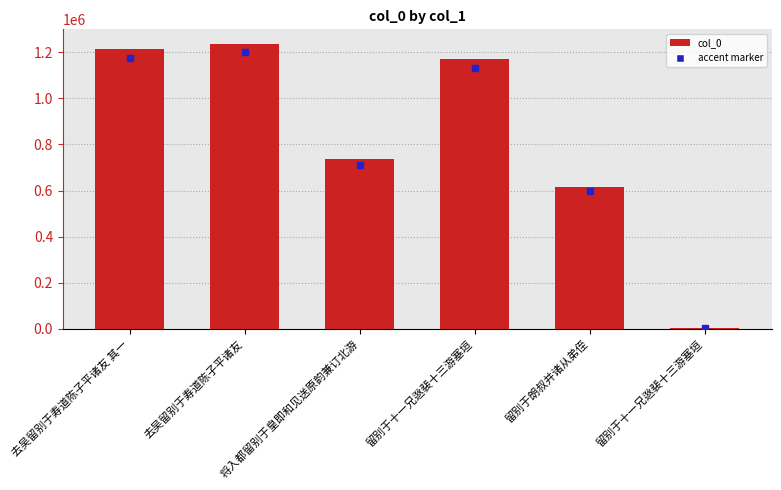

What is the value of the 2nd bar from the left?

1237330